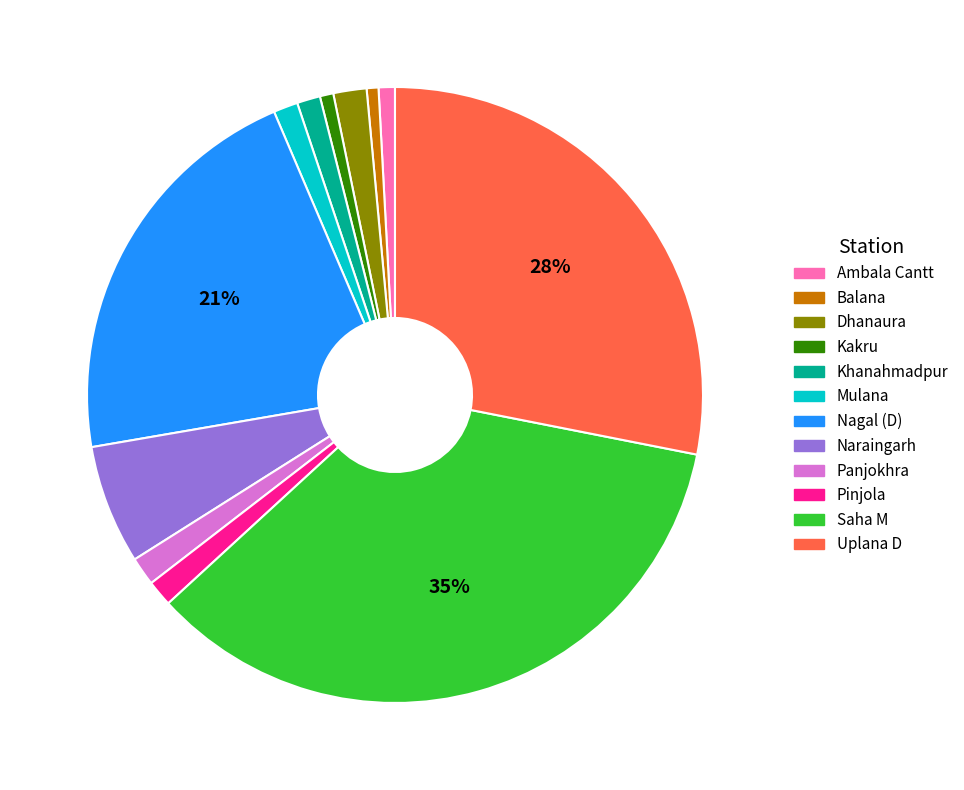

How many segments does this pie chart have?

12